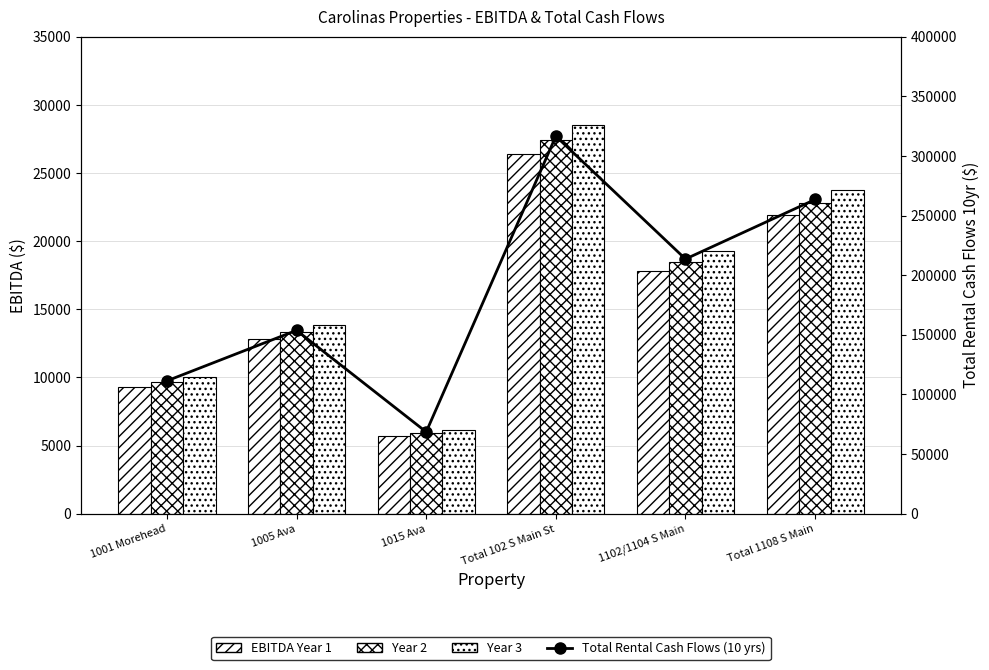

What is the sum of all Total Rental Cash Flows (10 yrs) values?

1127349.2